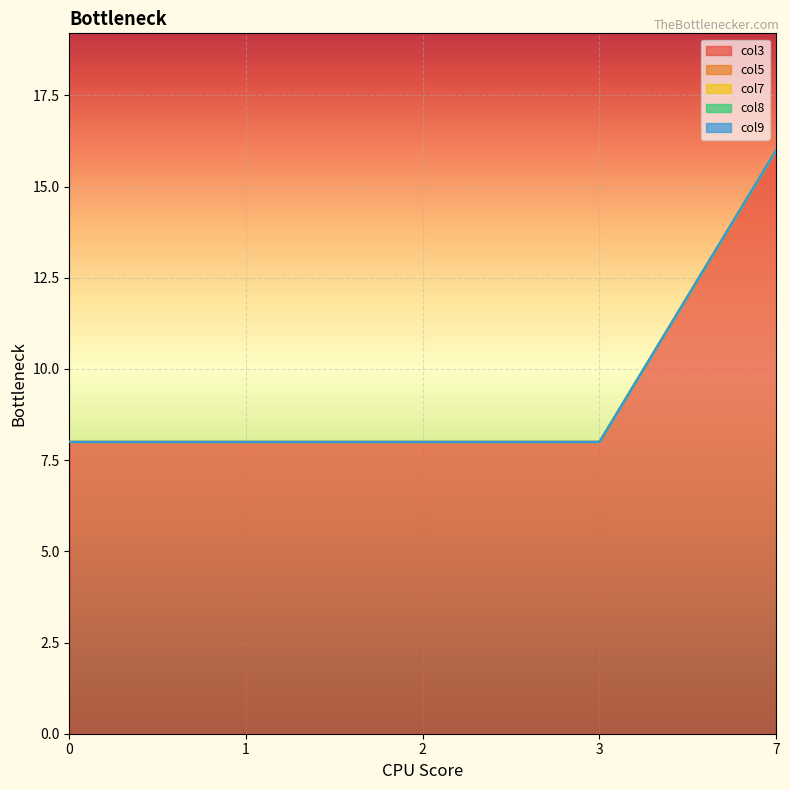

True or false: col7 has more than 2 points higher than both neighbors.

False